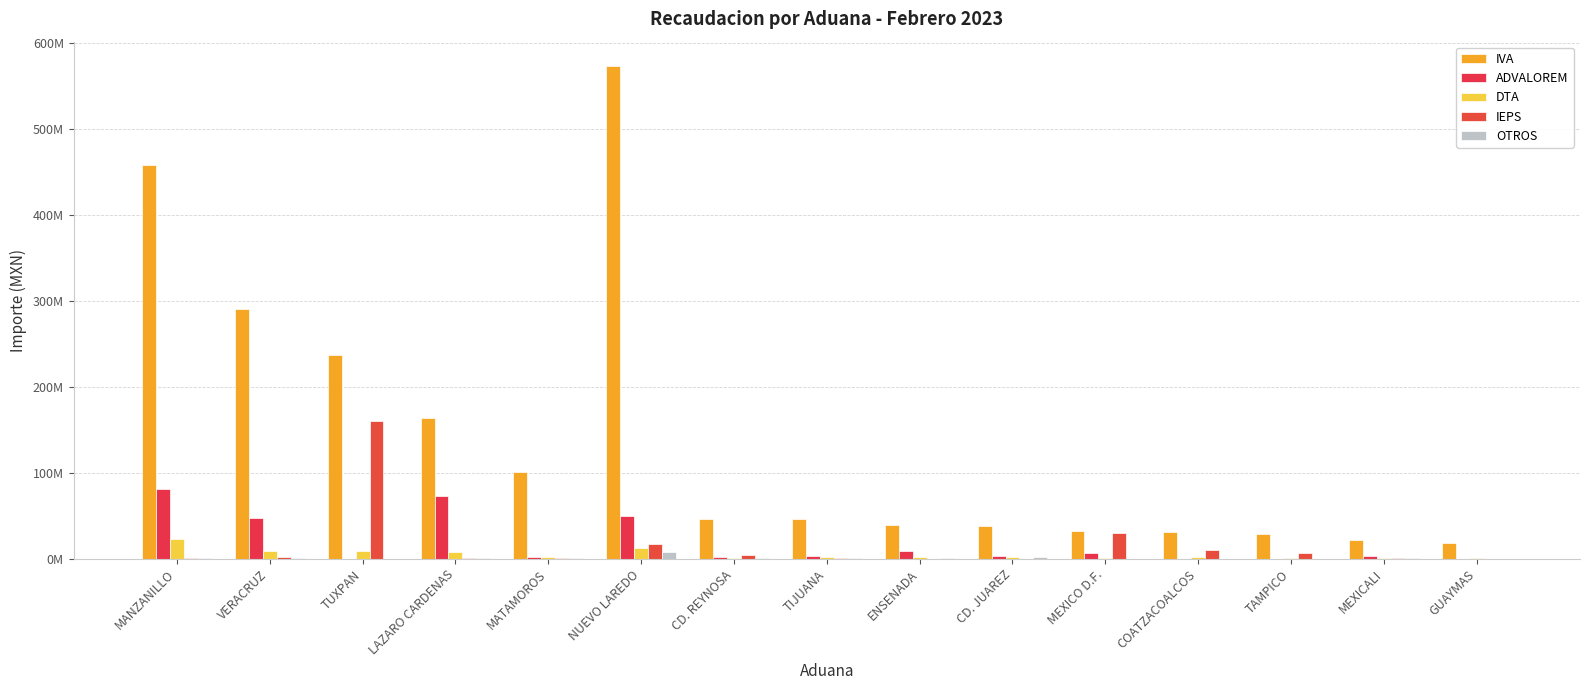

Reading right to left, extract all data points from this chart.

IVA: 17875766	21800238	28409104	30734396	31767526	37566669	39123574	46433270	46647012	572395333	100281348	163812553	236975784	290374748	457684199
ADVALOREM: 0	2950182	115821	0	6989294	3365278	8617126	3054403	1894023	49244522	1868418	73007177	43474	47393508	81109305
DTA: 919396	673348	384818	1447484	824570	2163044	2335633	1821172	1062035	12863206	2209737	7239715	9039497	8870053	23223051
IEPS: 0	467268	6532337	9673425	29858057	78262	0	659102	4140185	17370490	972009	1380950	160189304	2412780	1347723
OTROS: 120610	608747	173392	9260	127620	1614967	263731	1353810	1217887	7765651	1404800	895921	19240	858544	1227996